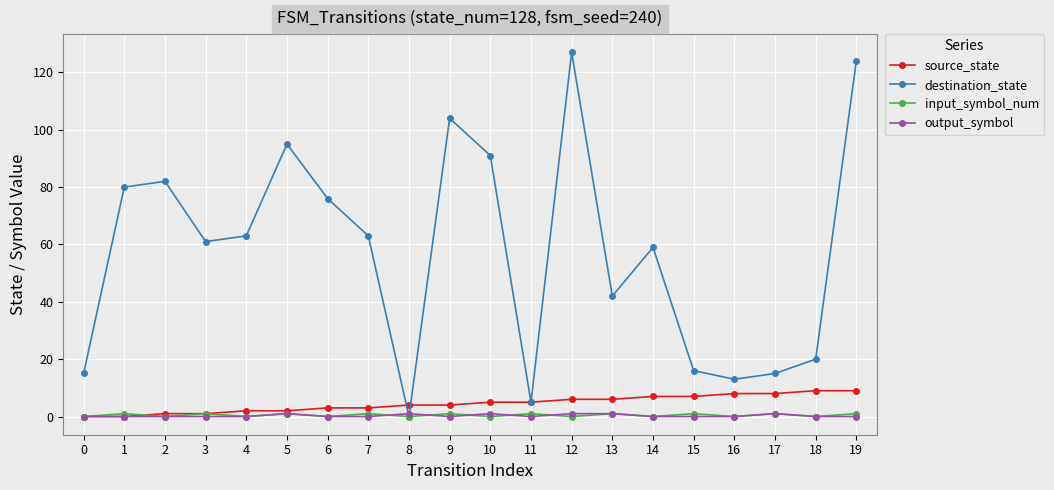

Which series has the largest total across all categories?

destination_state